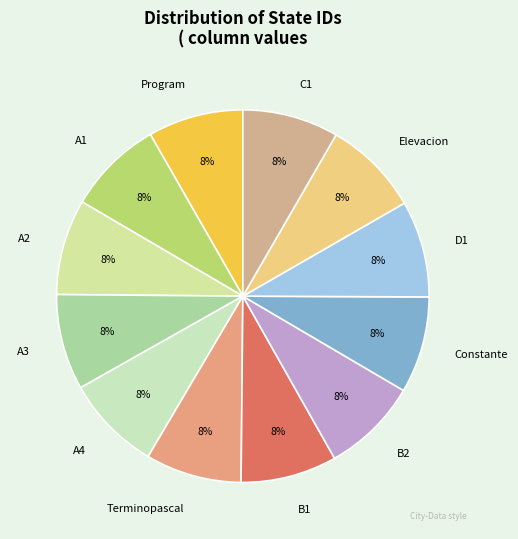

Combined, do B1 and Program account for over 50%?

No